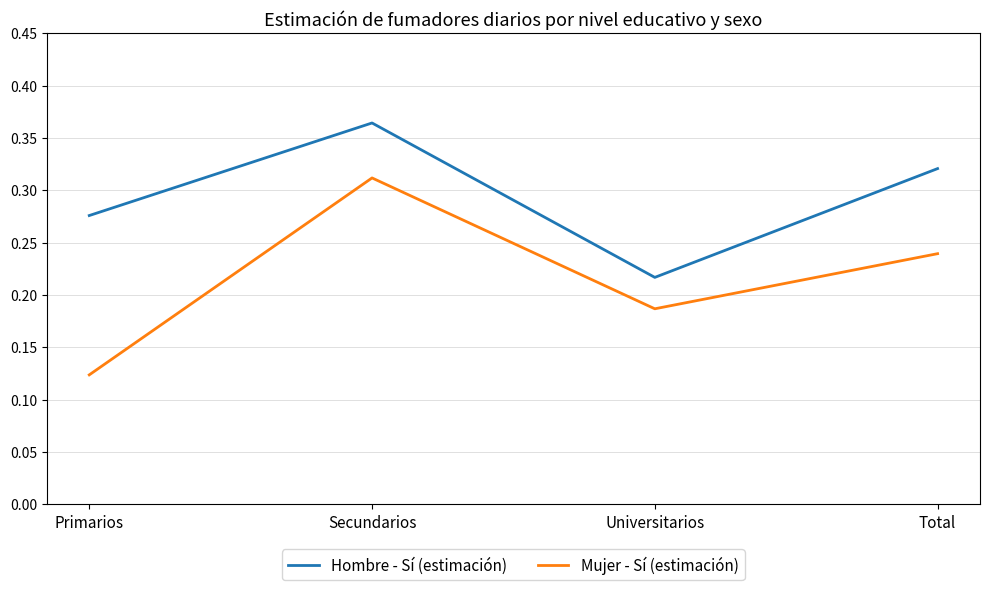

How many Mujer - Sí (estimación) values are between 0 and 1?

4